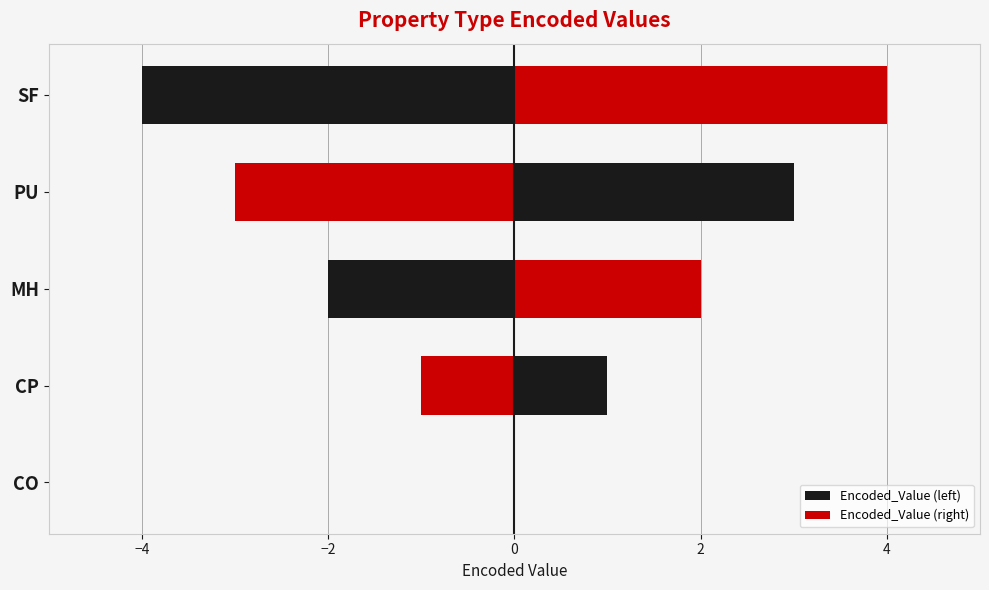

What are all the series names shown in the legend?

Encoded_Value (left), Encoded_Value (right)